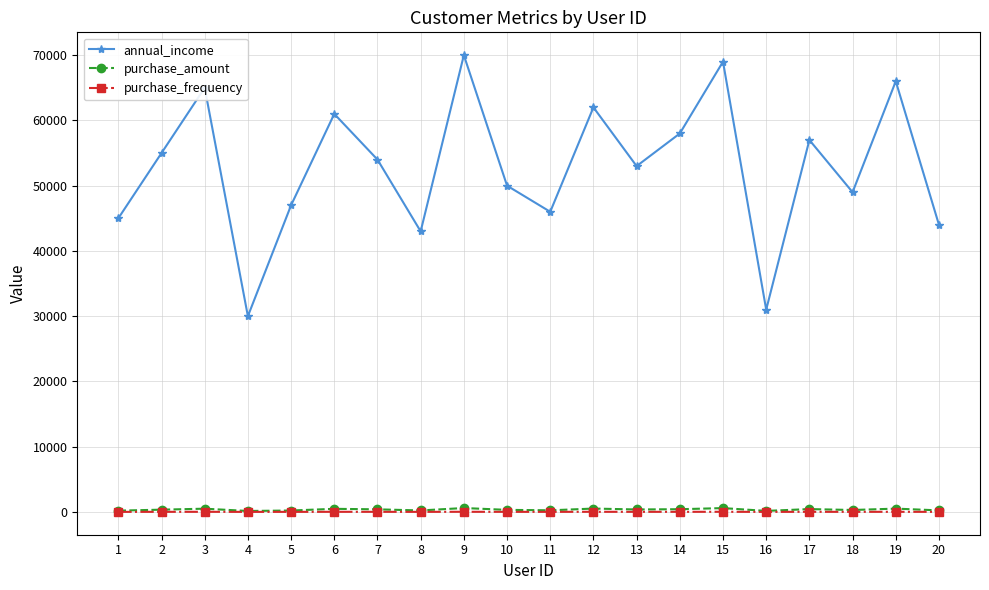

What are all the series names shown in the legend?

annual_income, purchase_amount, purchase_frequency